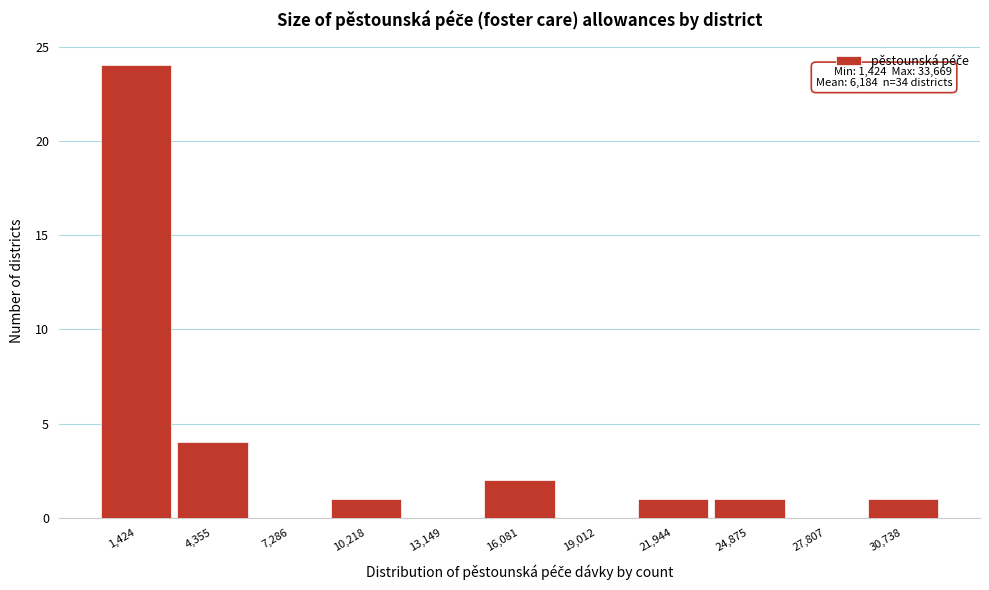

Reading right to left, what are all the values shown in this chart?

30,738=1	27,807=0	24,875=1	21,944=1	19,012=0	16,081=2	13,149=0	10,218=1	7,286=0	4,355=4	1,424=24